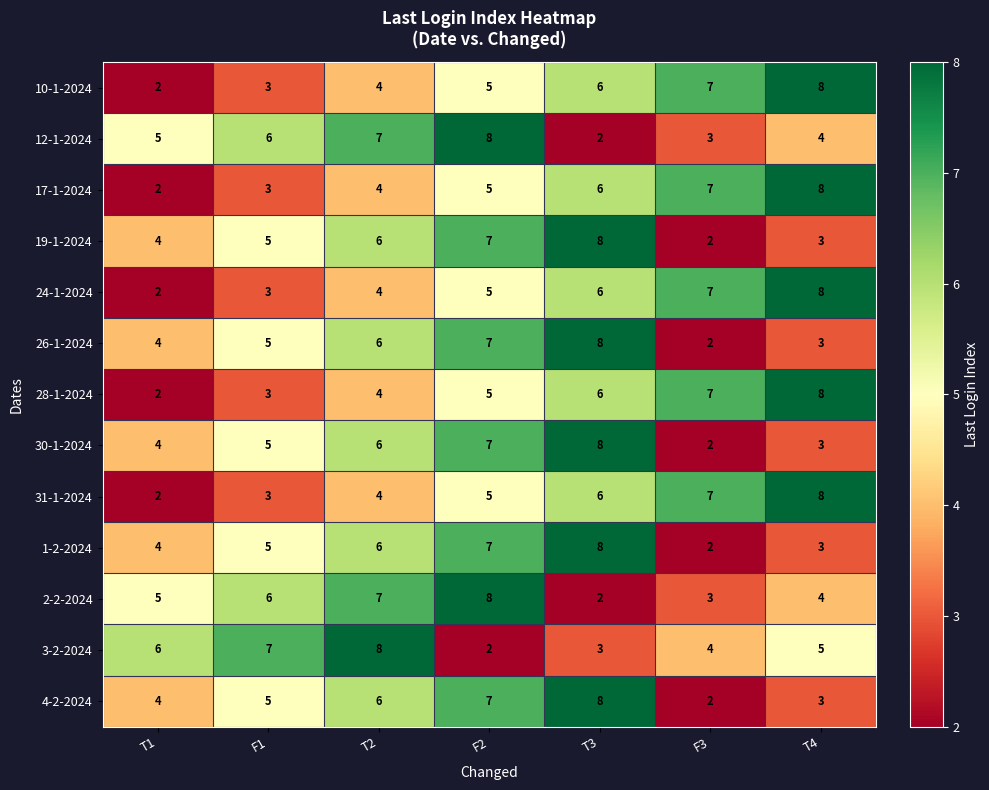

At which label is 30-1-2024 closest to 5?

F1